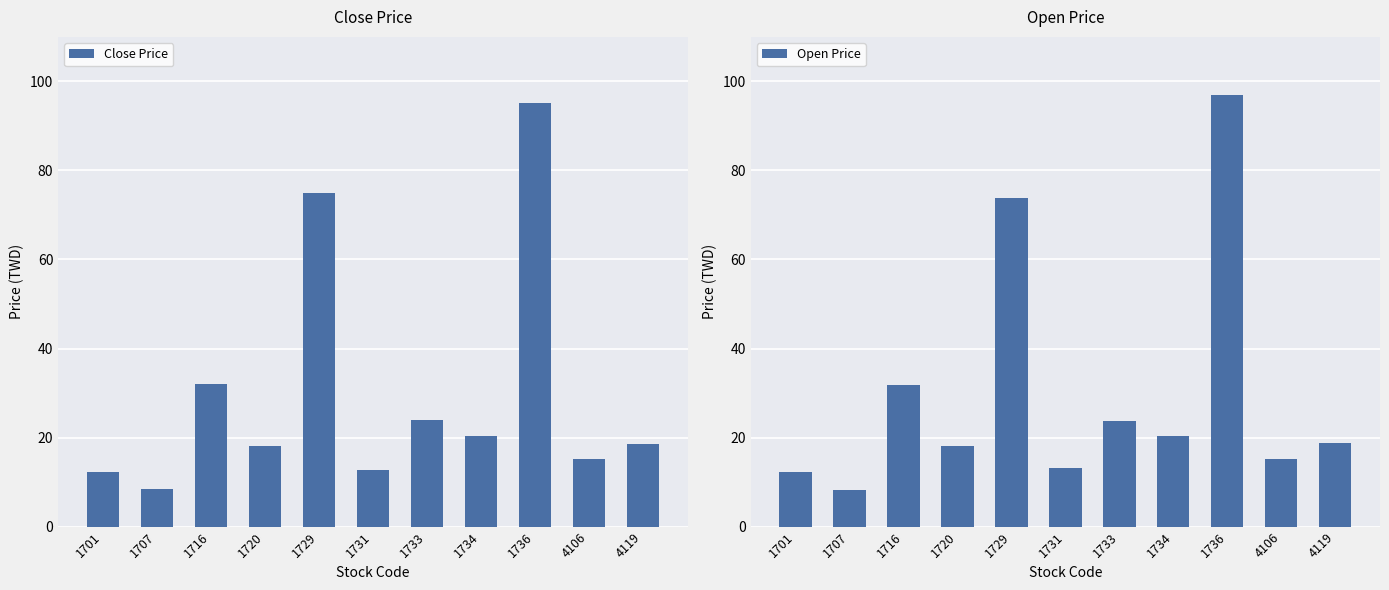

What is the maximum value shown in the chart?

97.0